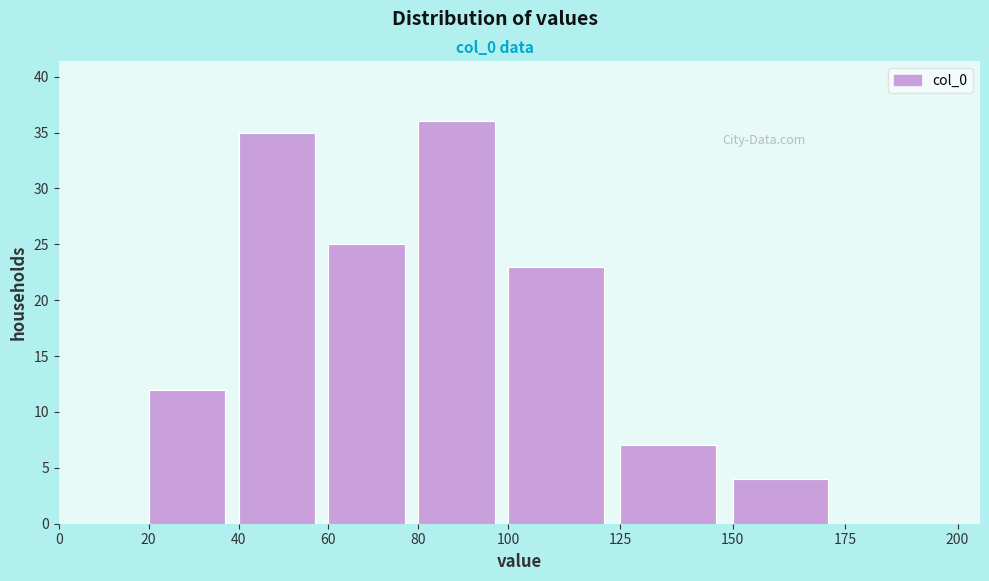

Which range on the x-axis has the tallest bar?

80 to 100